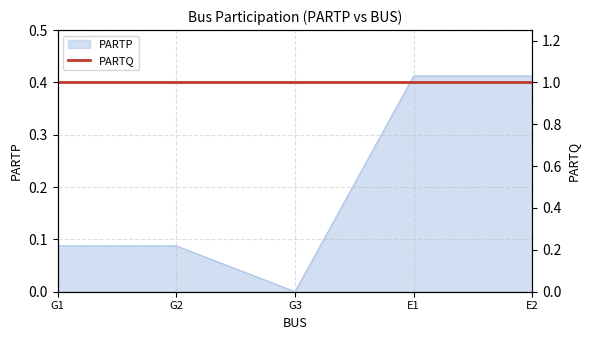

What value does the data have at G2?

0.1